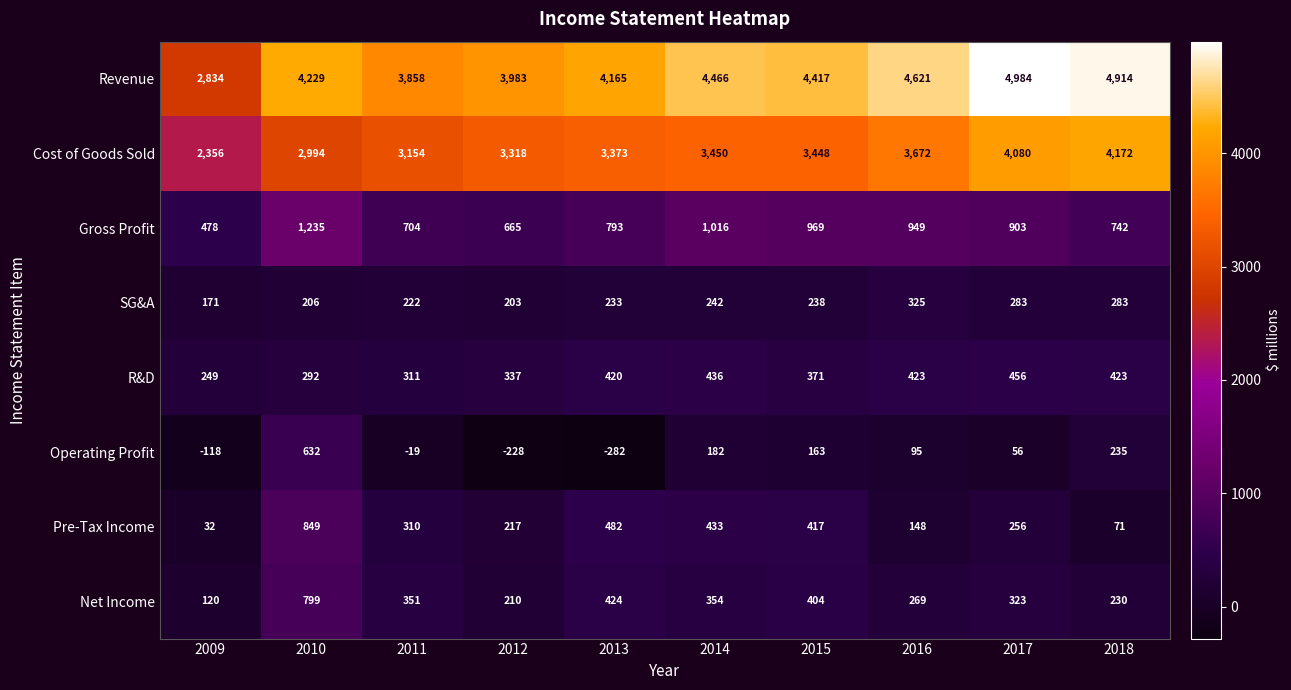

Rank the series at 2016 from highest to lowest value.

Revenue, Cost of Goods Sold, Gross Profit, R&D, SG&A, Net Income, Pre-Tax Income, Operating Profit